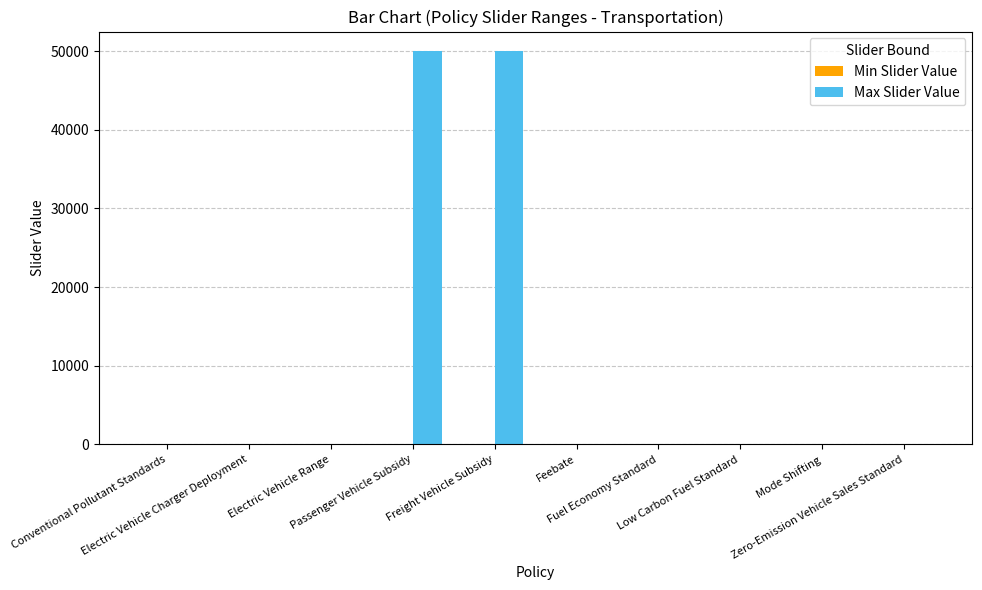

Are the bars grouped side by side (vs. stacked)?

No